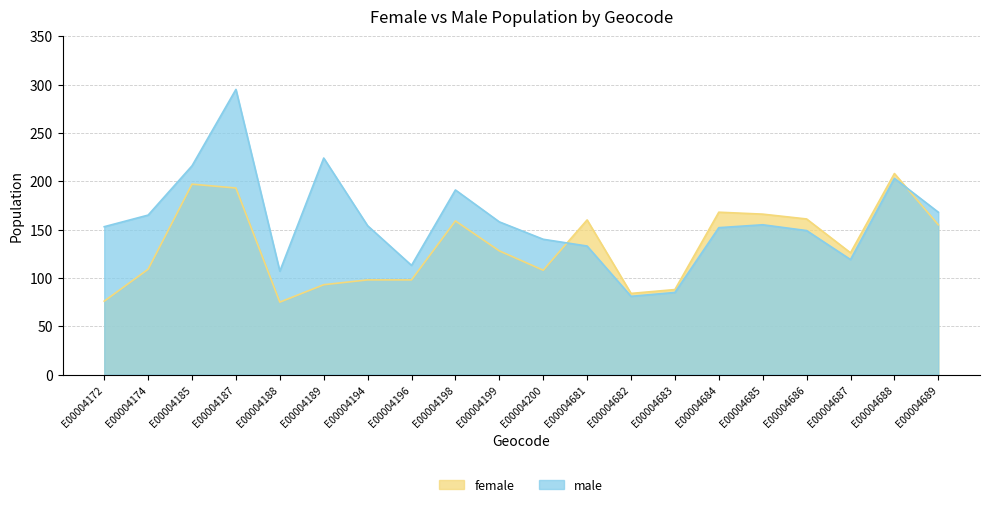

Rank the series at E00004185 from lowest to highest value.

female, male